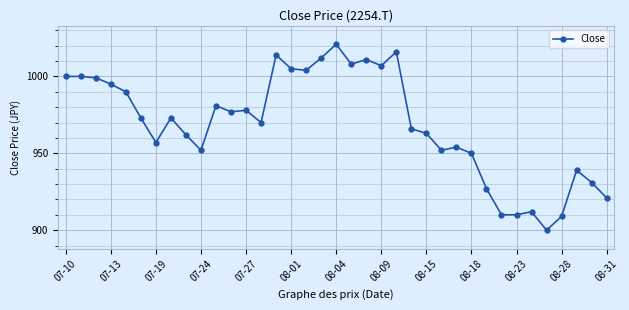

What is the greatest value displayed?

1021.0